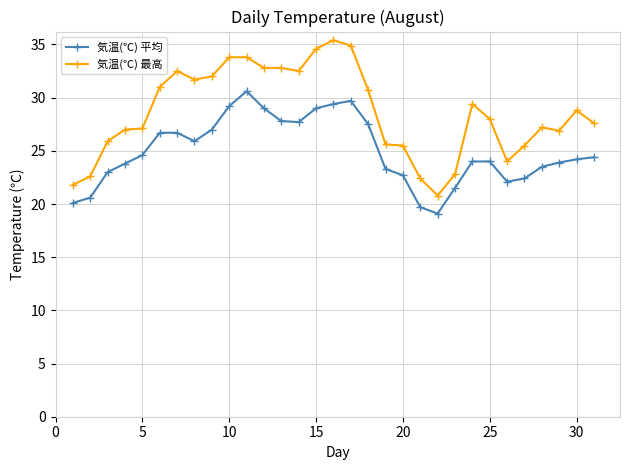

List the series in order of their overall mean, highest first.

気温(℃) 最高, 気温(℃) 平均